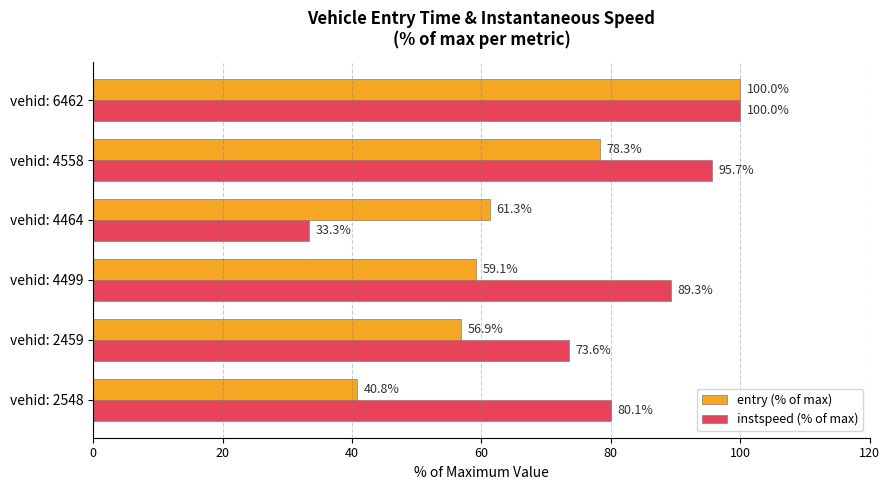

At vehid: 4499, list the series in order from largest to smallest.

instspeed (% of max), entry (% of max)